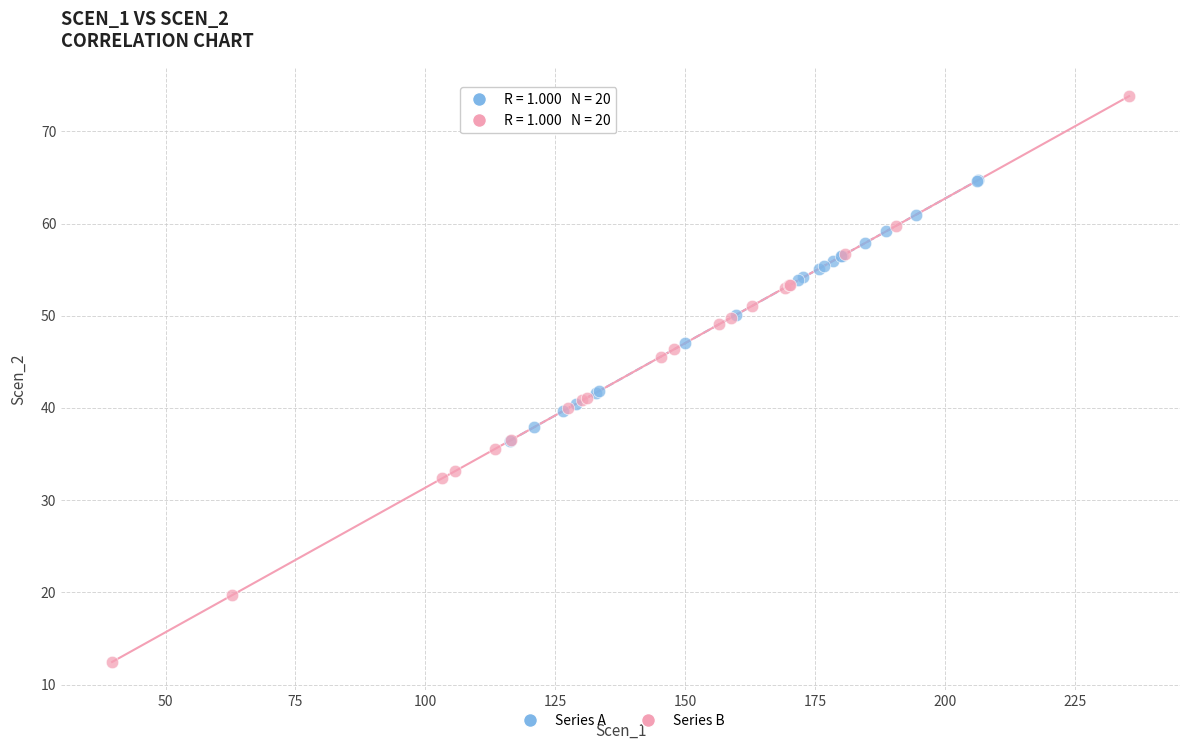

Which series reaches the minimum Y coordinate?

Series B